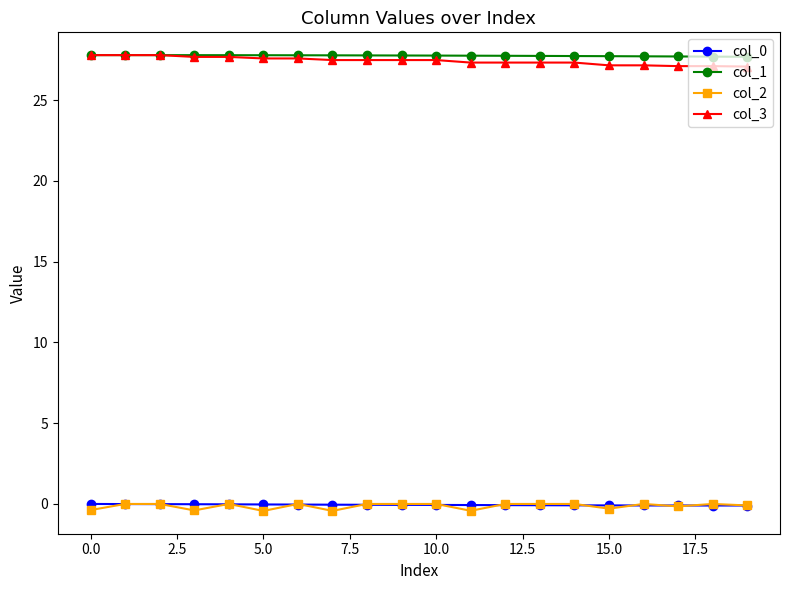

What is the value of the col_1 point at the 3rd from the left?

27.8